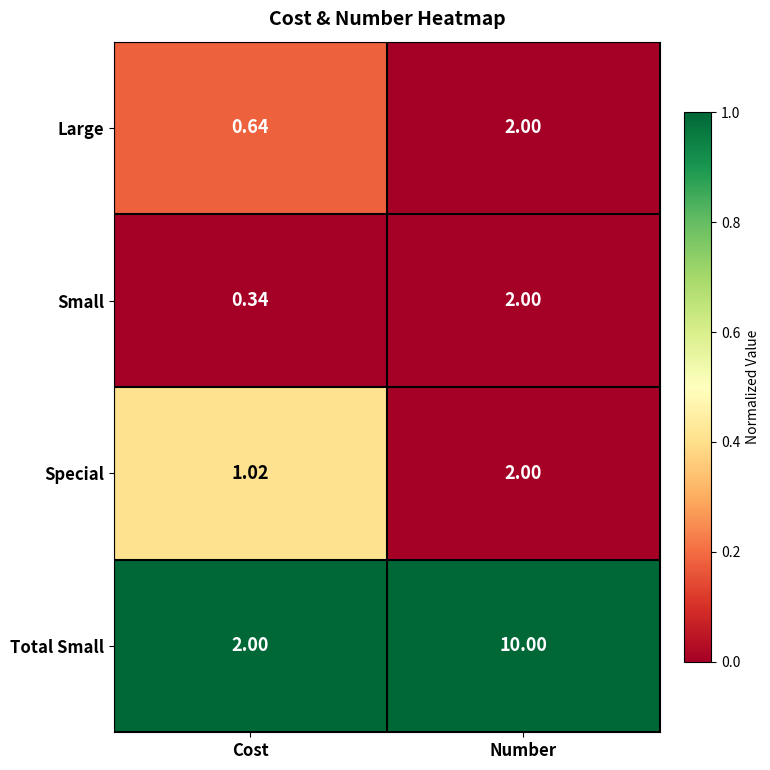

Rank the series at Cost from lowest to highest value.

Small, Large, Special, Total Small